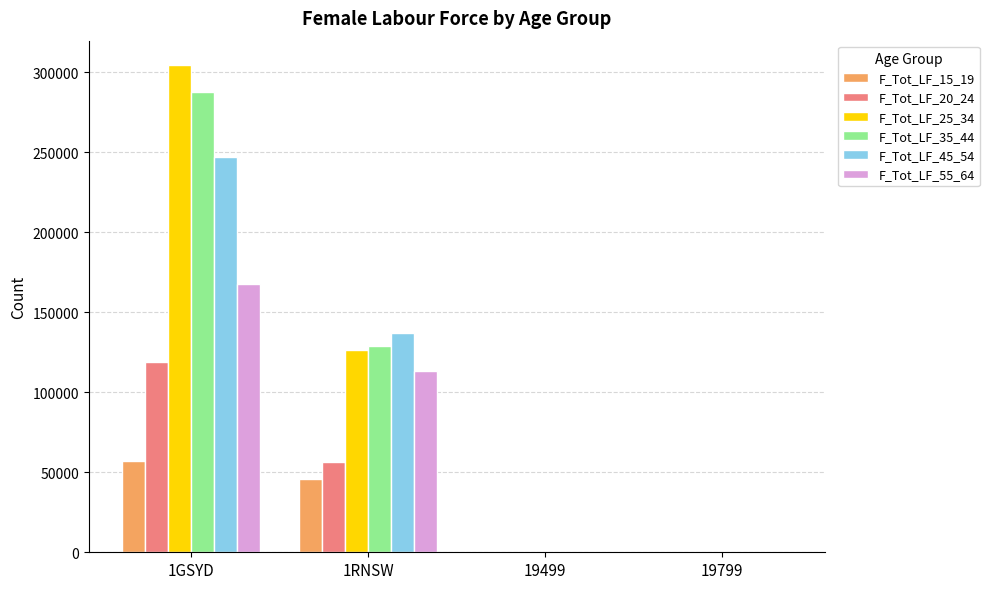

Is it true that F_Tot_LF_45_54 equals 247142 at 1GSYD?

True